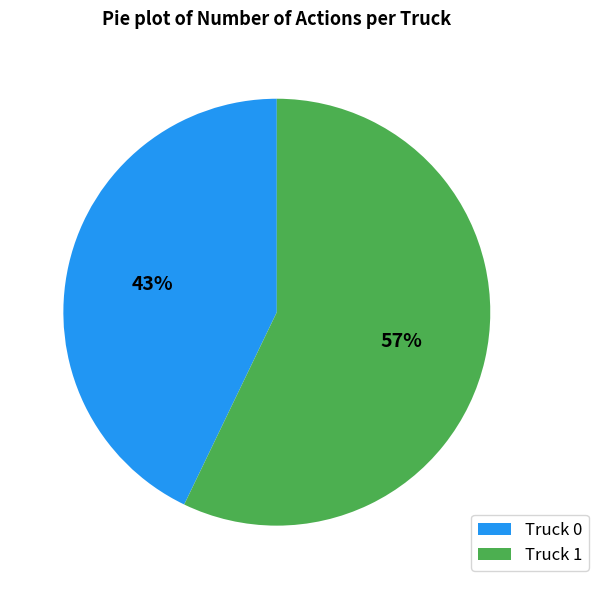

Count the number of slices in the pie.

2